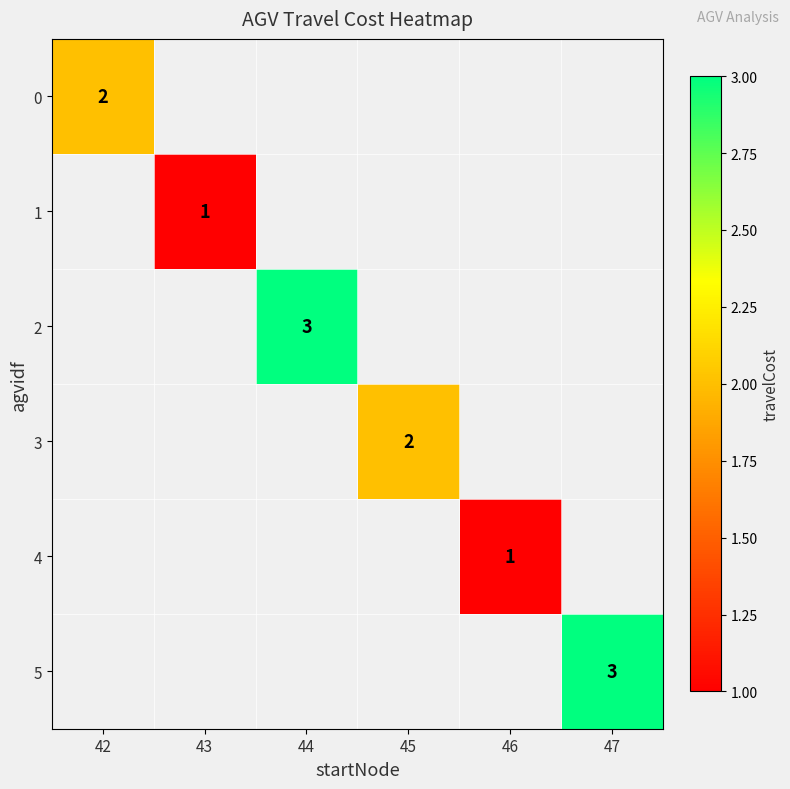

The 0 series shows 1 at 42. True or false?

False